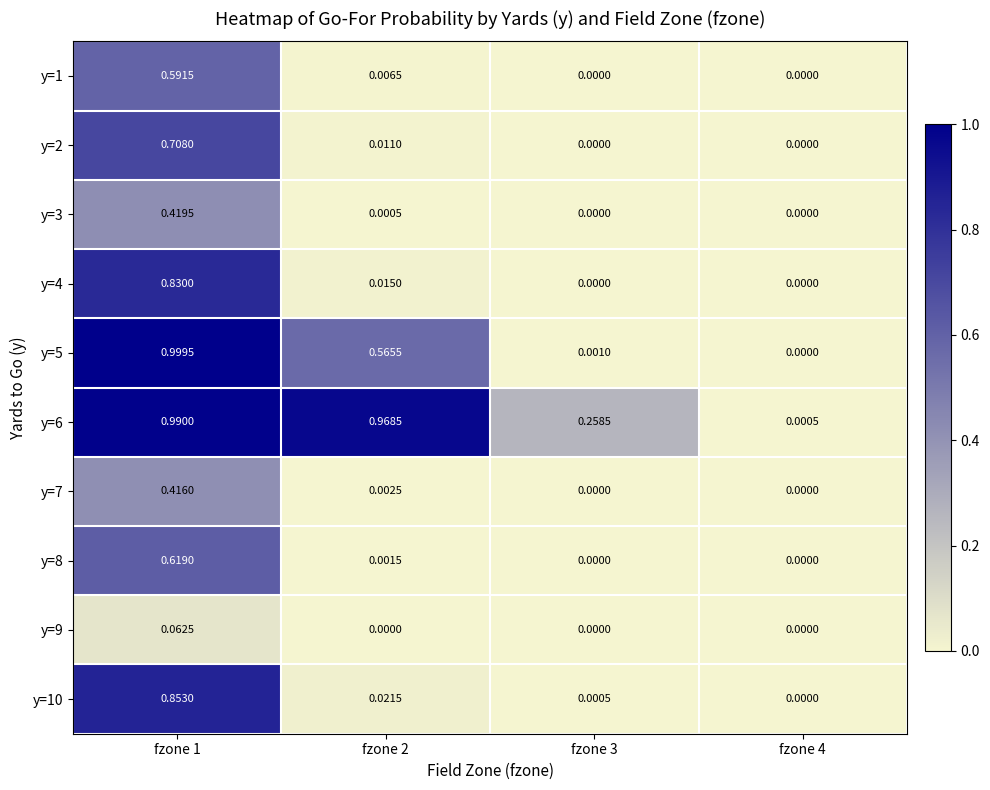

List the series in order of their peak value, lowest first.

y=9, y=7, y=3, y=1, y=8, y=2, y=4, y=10, y=6, y=5